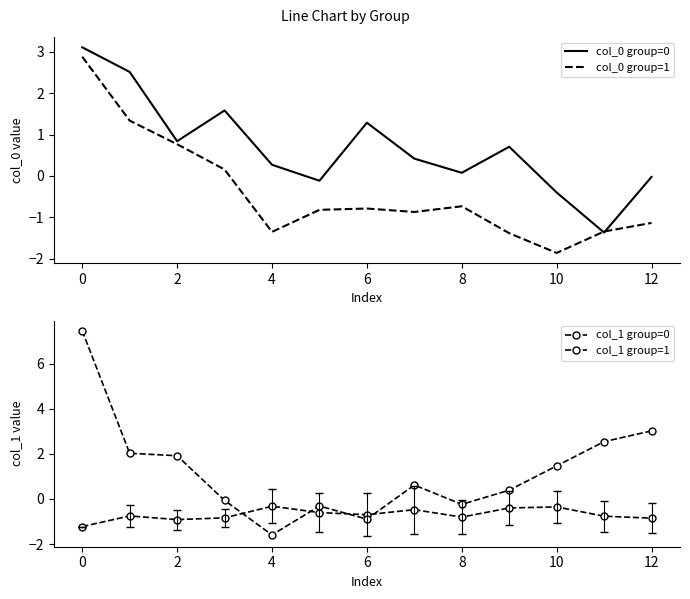

Reading left to right, list all the values displayed in this chart.

col_0 group=0: 3.1	2.5	0.8	1.6	0.3	-0.1	1.3	0.4	0.1	0.7	-0.4	-1.4	-0.0
col_0 group=1: 2.9	1.3	0.8	0.2	-1.4	-0.8	-0.8	-0.9	-0.7	-1.4	-1.9	-1.3	-1.1
col_1 group=0: -1.2	-0.8	-0.9	-0.8	-0.3	-0.6	-0.7	-0.5	-0.8	-0.4	-0.4	-0.8	-0.8
col_1 group=1: 7.5	2.0	1.9	-0.1	-1.6	-0.3	-0.9	0.6	-0.2	0.4	1.5	2.5	3.0